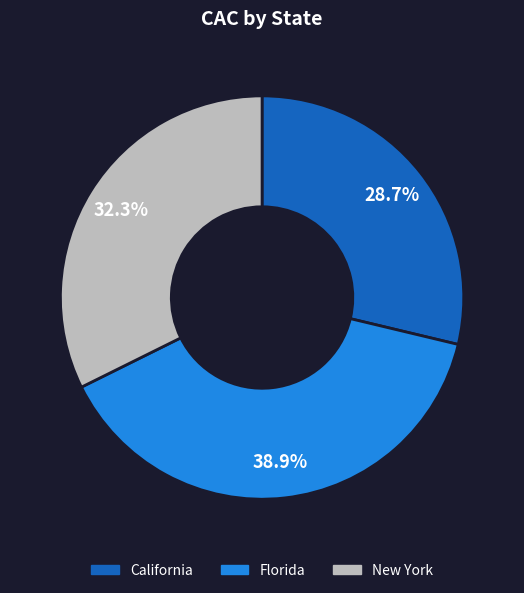

To the nearest percent, what portion does Florida represent?

39%